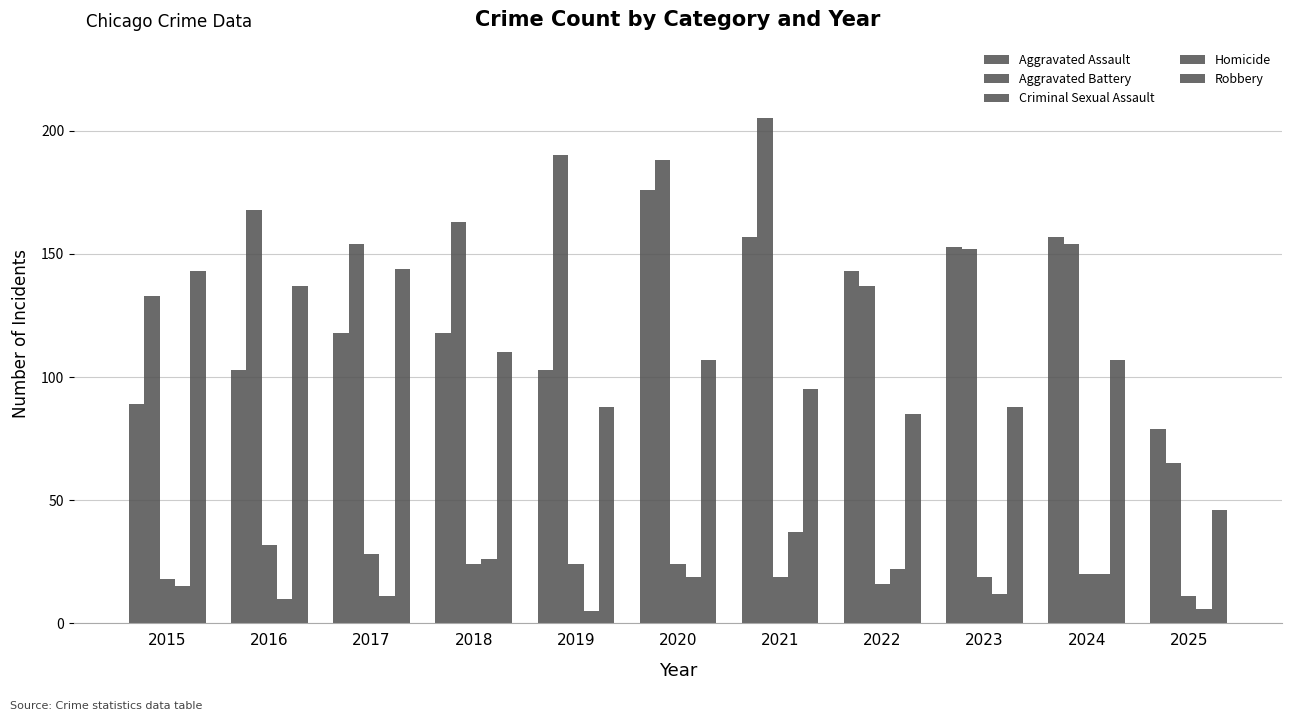

How many groups of bars are there?

11